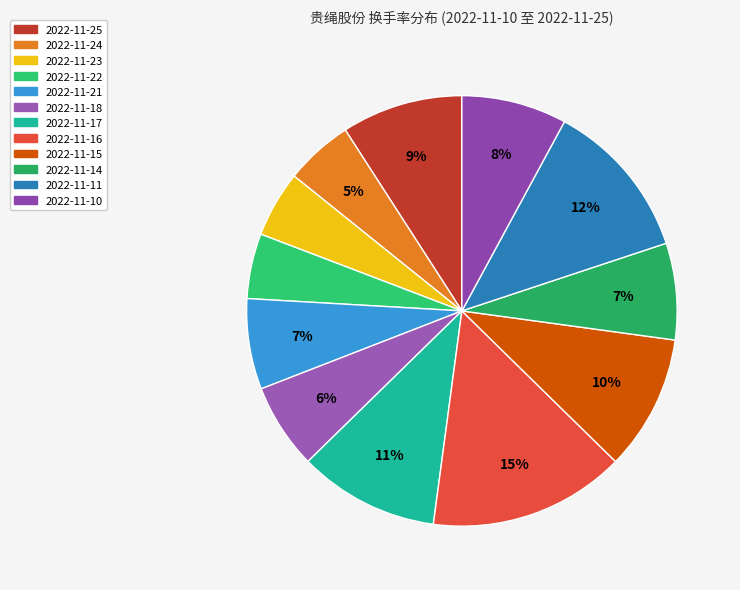

How much of the chart is everything except 2022-11-10?

92.1%